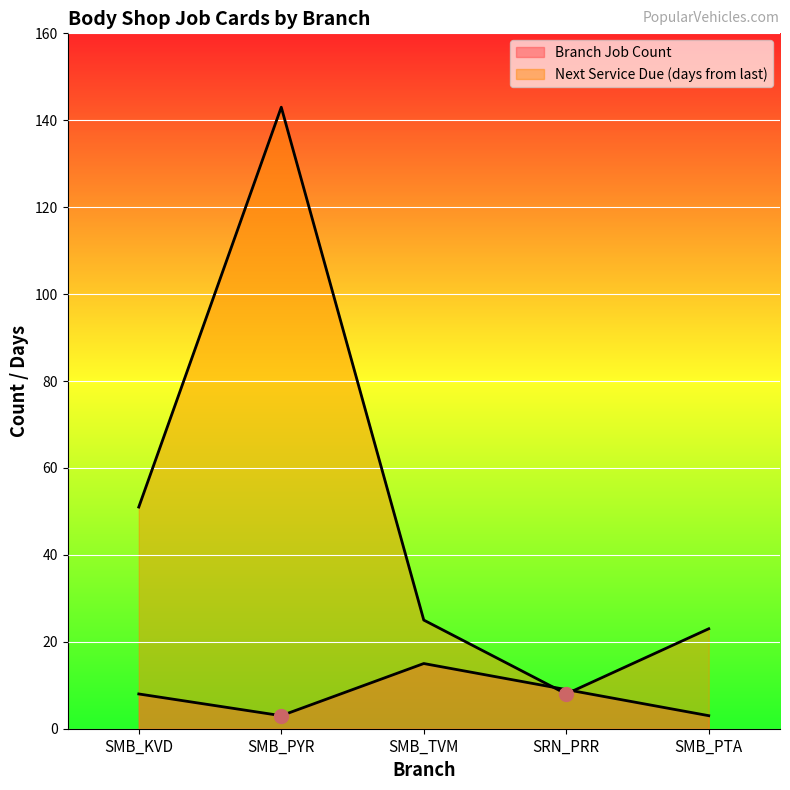

What position from the right is SMB_PYR?

4